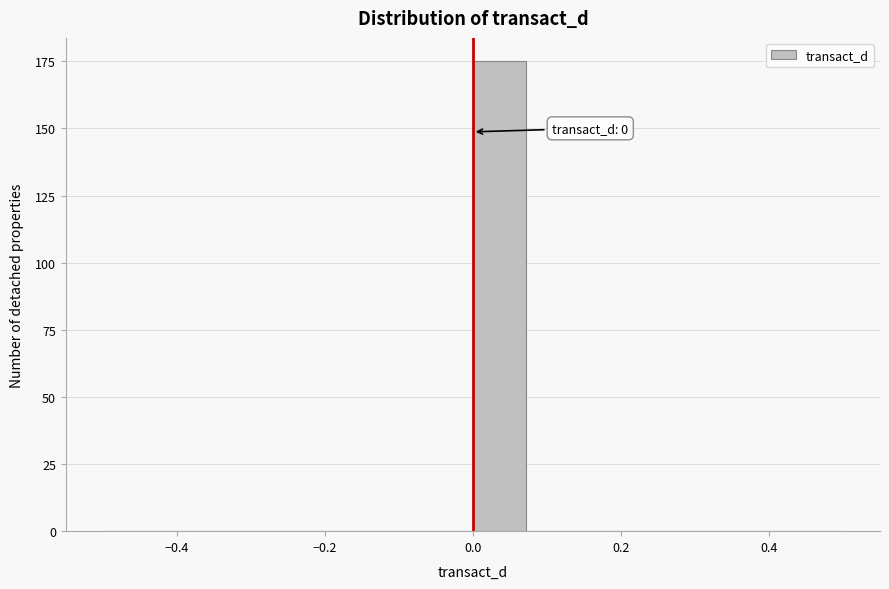

Read against the x-axis, roughly where is the centre of the tallest bar?

0.04